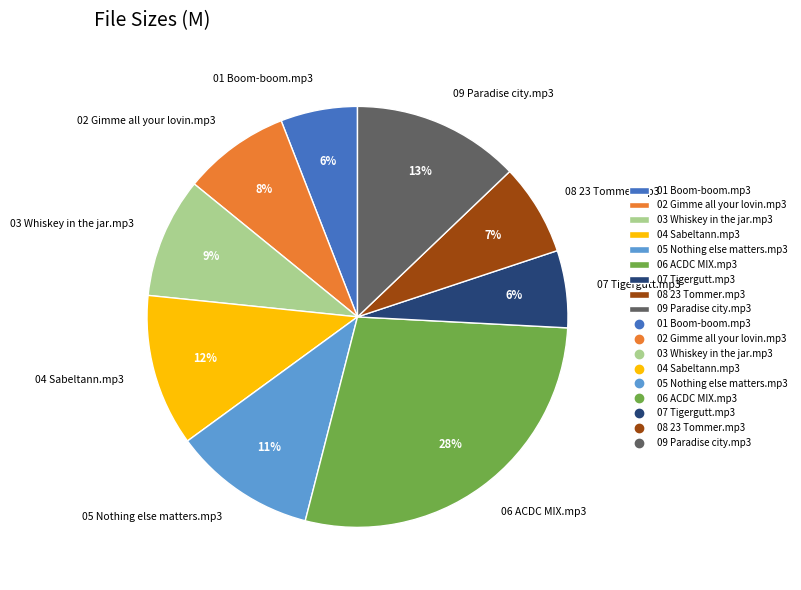

What percentage is the 08 23 Tommer.mp3 slice, to the nearest percent?

7%